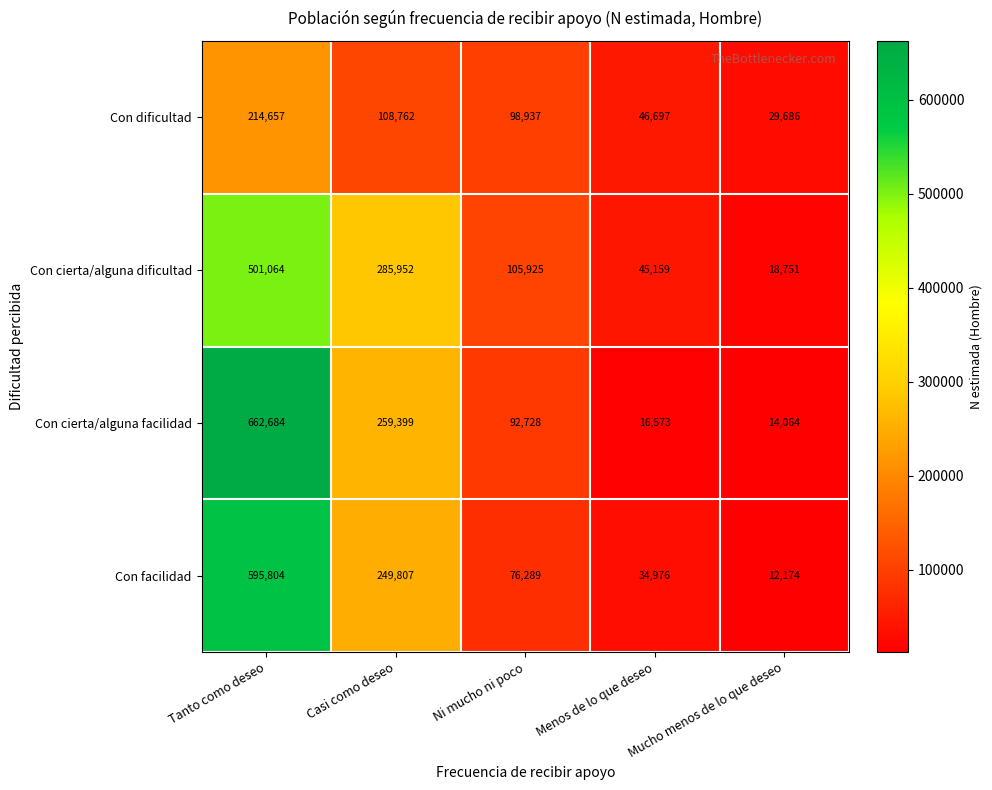

What is the greatest value displayed?

662684